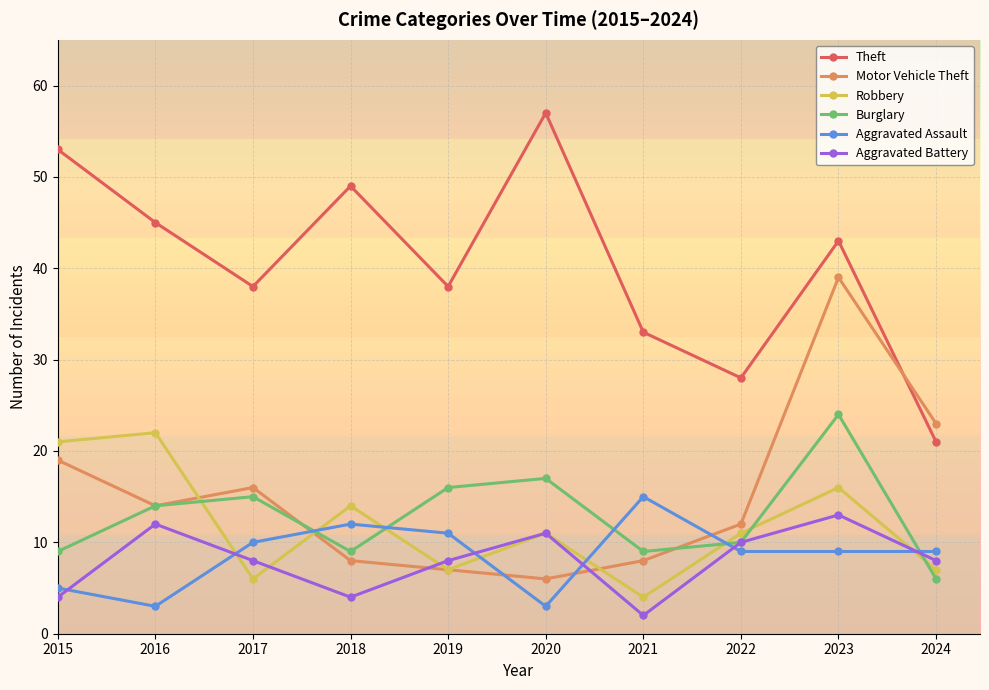

What is the spread (max minus min) of values at 2018?

45